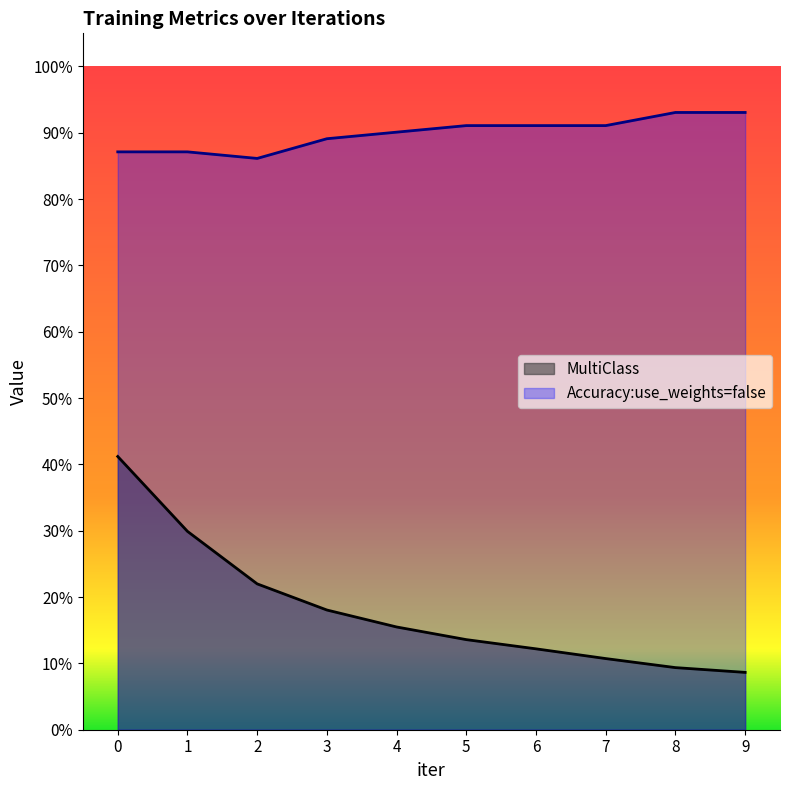

Reading right to left, transcribe all the data shown in this chart.

MultiClass: 9=0.1	8=0.1	7=0.1	6=0.1	5=0.1	4=0.2	3=0.2	2=0.2	1=0.3	0=0.4
Accuracy:use_weights=false: 9=0.9	8=0.9	7=0.9	6=0.9	5=0.9	4=0.9	3=0.9	2=0.9	1=0.9	0=0.9